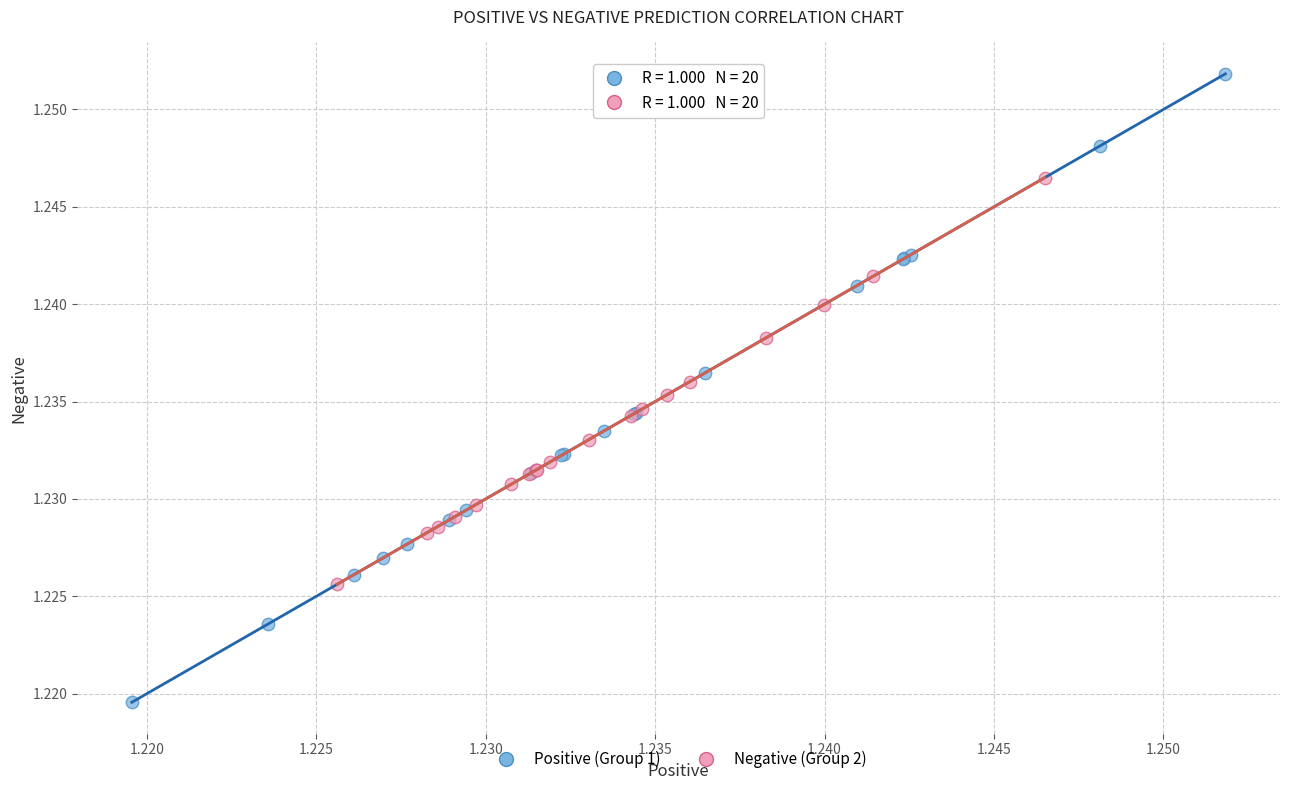

Which series has the widest spread of Y values?

Positive (Group 1)